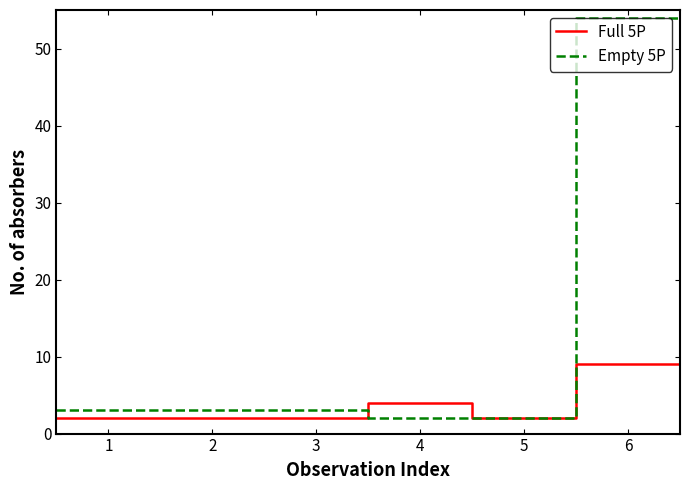

Rank the series by their average value, from highest to lowest.

Empty 5P, Full 5P